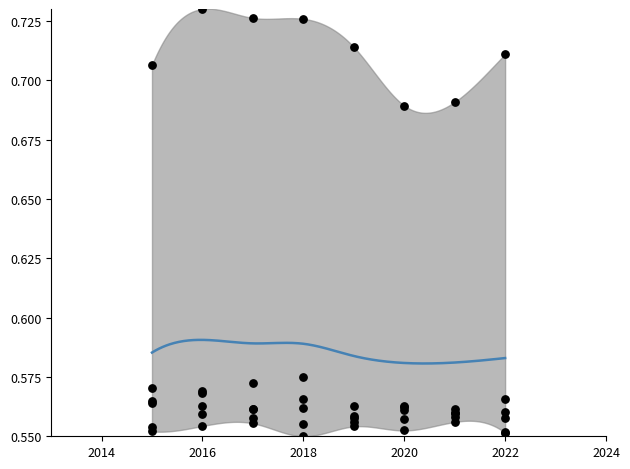

Which series reaches the minimum Y coordinate?

Aggravated Assault